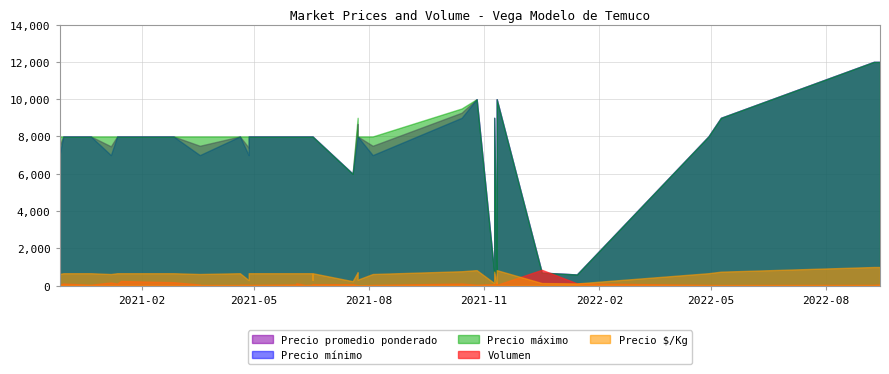

Which series has the largest range (max minus min)?

Precio promedio ponderado